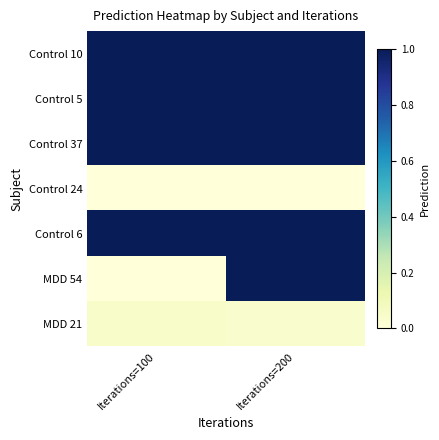

Reading left to right, extract all data points from this chart.

Control 10: Iterations=100=1.0	Iterations=200=1.0
Control 5: Iterations=100=1.0	Iterations=200=1.0
Control 37: Iterations=100=1.0	Iterations=200=1.0
Control 24: Iterations=100=0.0	Iterations=200=0.0
Control 6: Iterations=100=1.0	Iterations=200=1.0
MDD 54: Iterations=100=0.0	Iterations=200=1.0
MDD 21: Iterations=100=0.0	Iterations=200=0.0